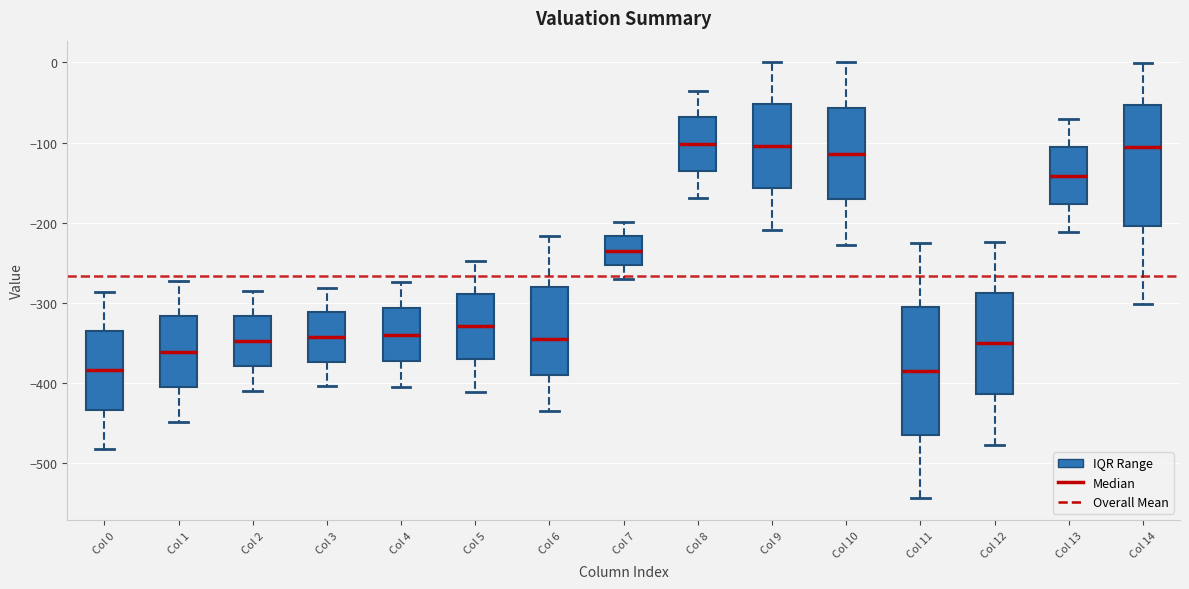

Where does the median line of the box for Col 5 sit on the y-axis? The values are not printed on the chart, so give them approximately, as read against the axis.

-330